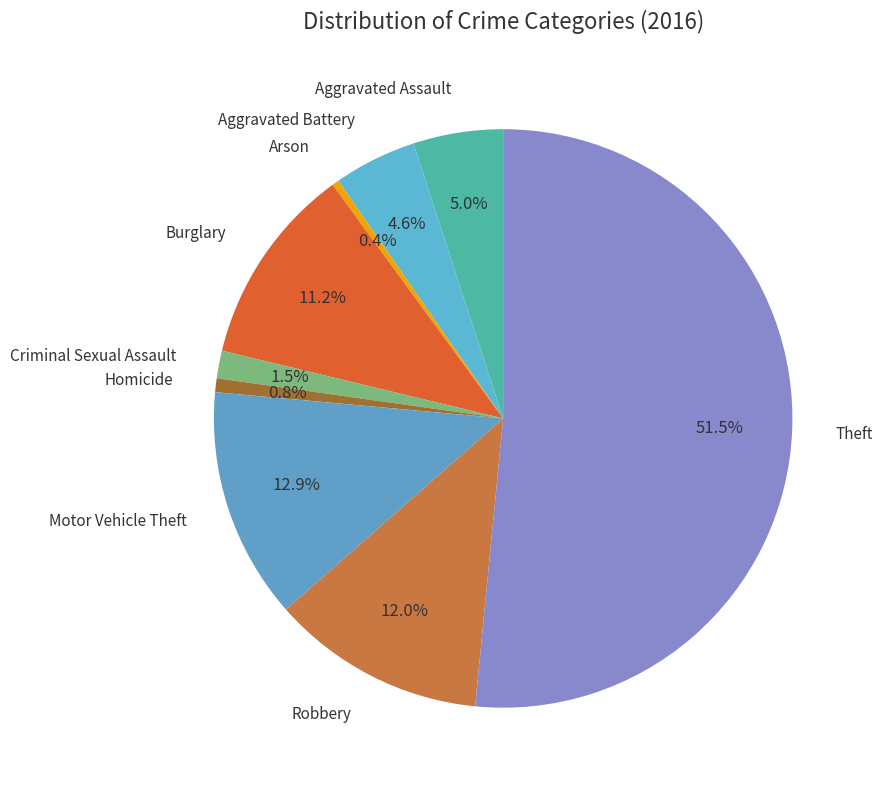

How many slices are in this pie chart?

9